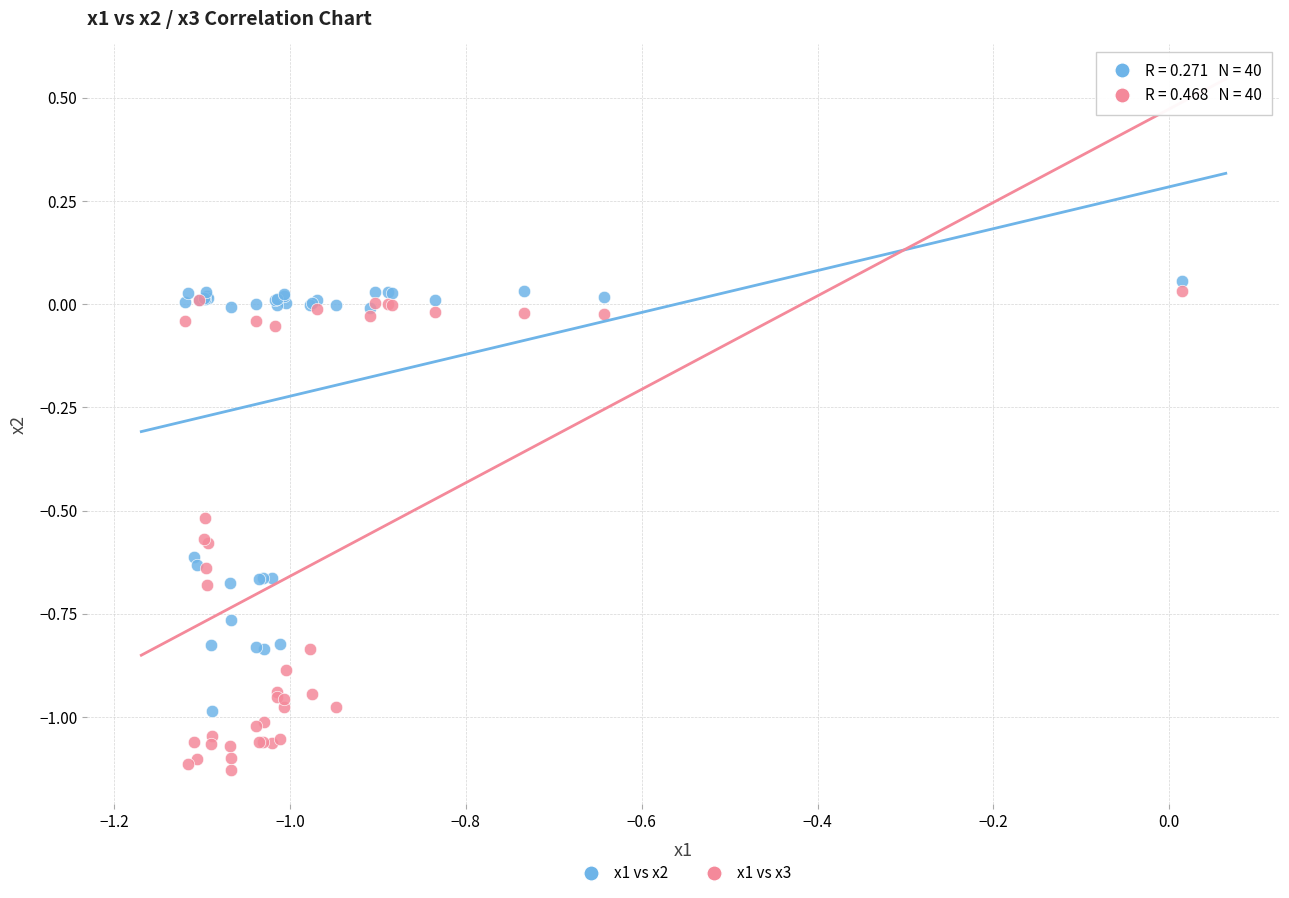

Which series reaches the maximum Y coordinate?

x1 vs x2